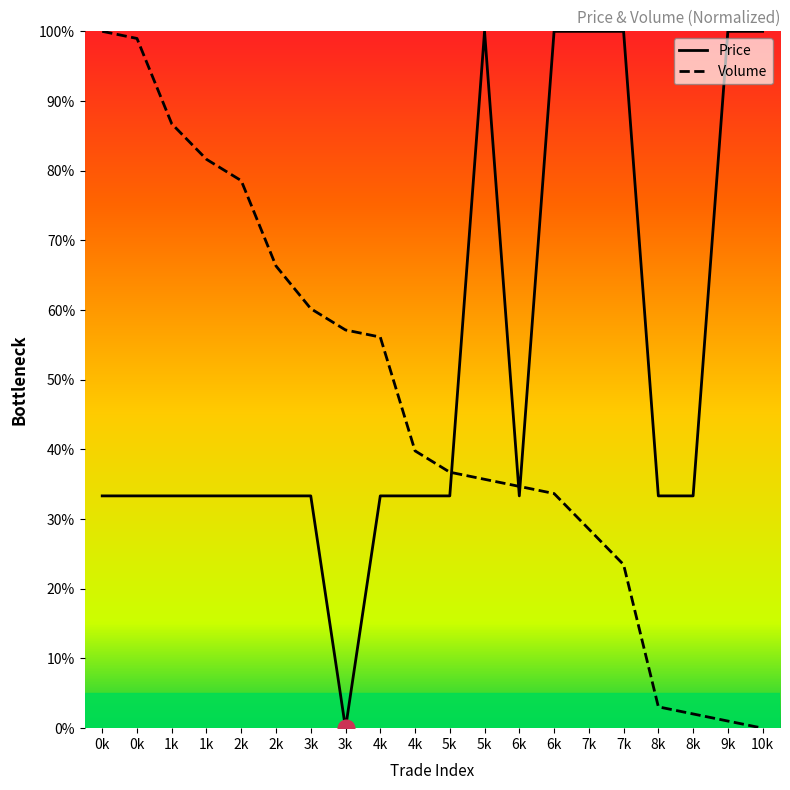

What is the difference between the second highest and minimum values in the Price series?

100.0